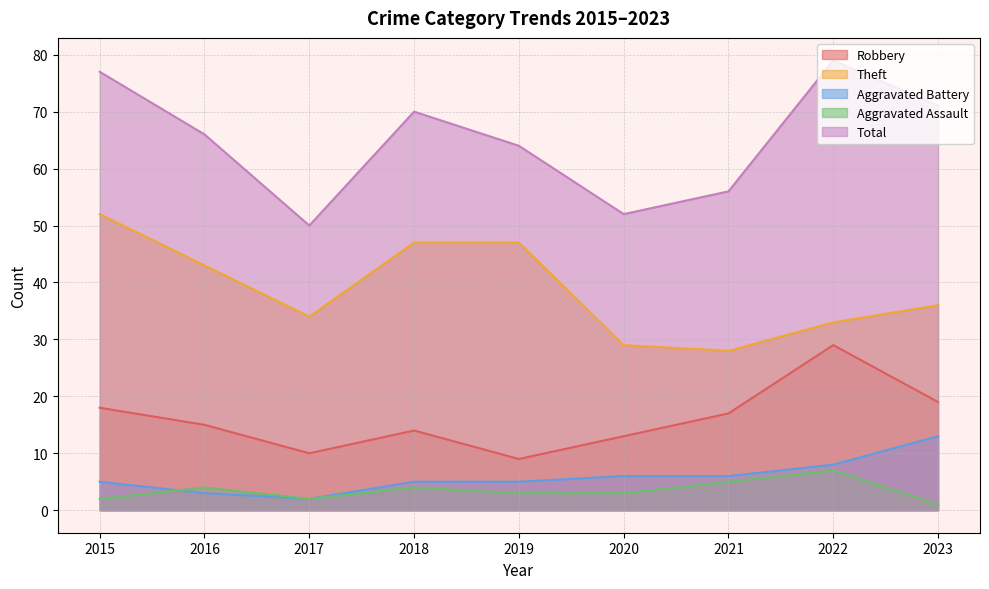

Which series has the largest range (max minus min)?

Total